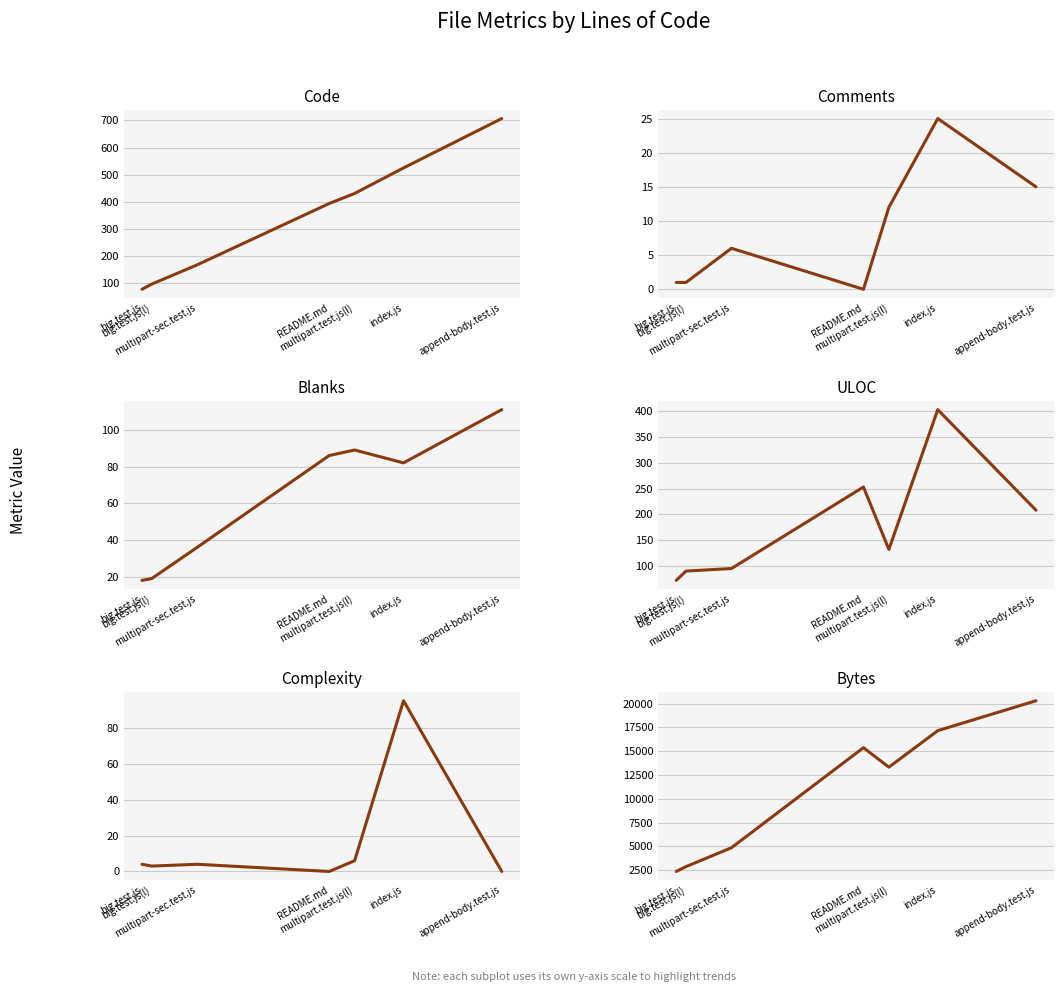

Which category has the highest value in the Comments series?

index.js